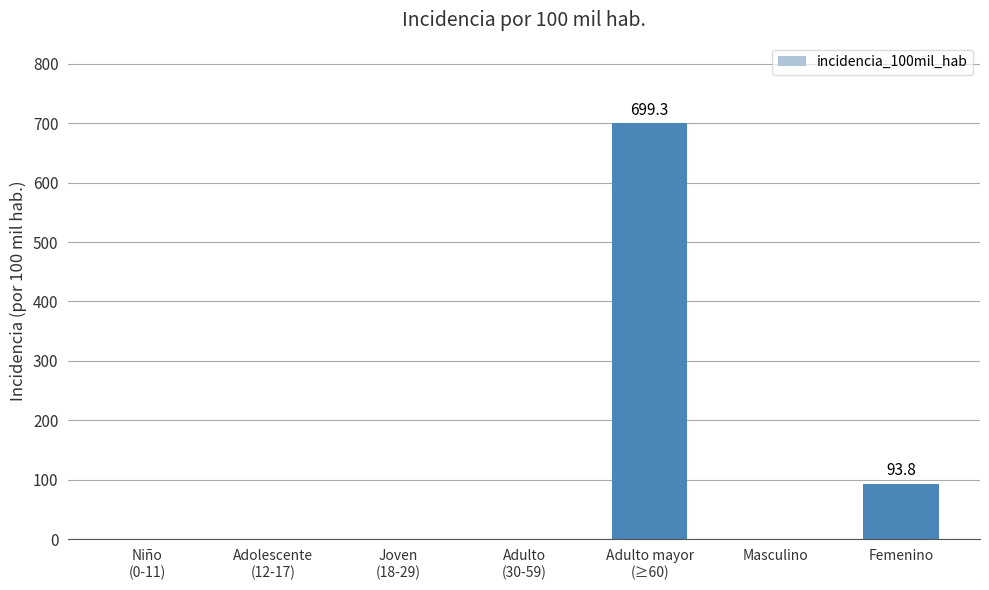

Is it true that the value at Masculino is 217.6?

False